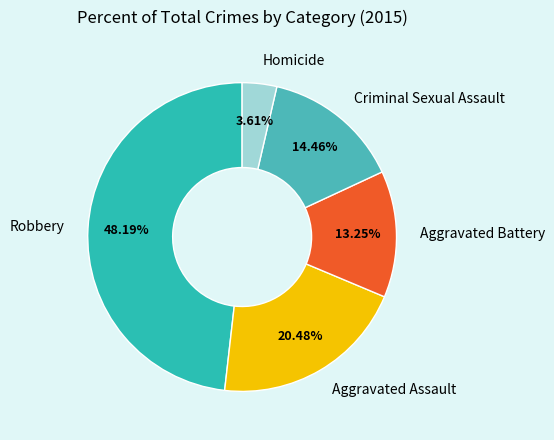

To the nearest percent, what is the combined percentage of Aggravated Battery and Robbery?

61%